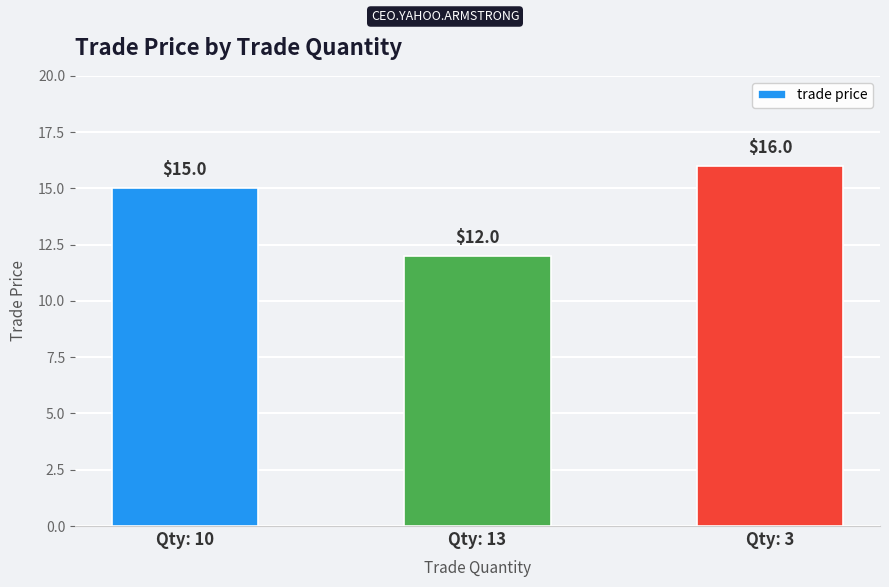

How many values are between 12 and 16?

3